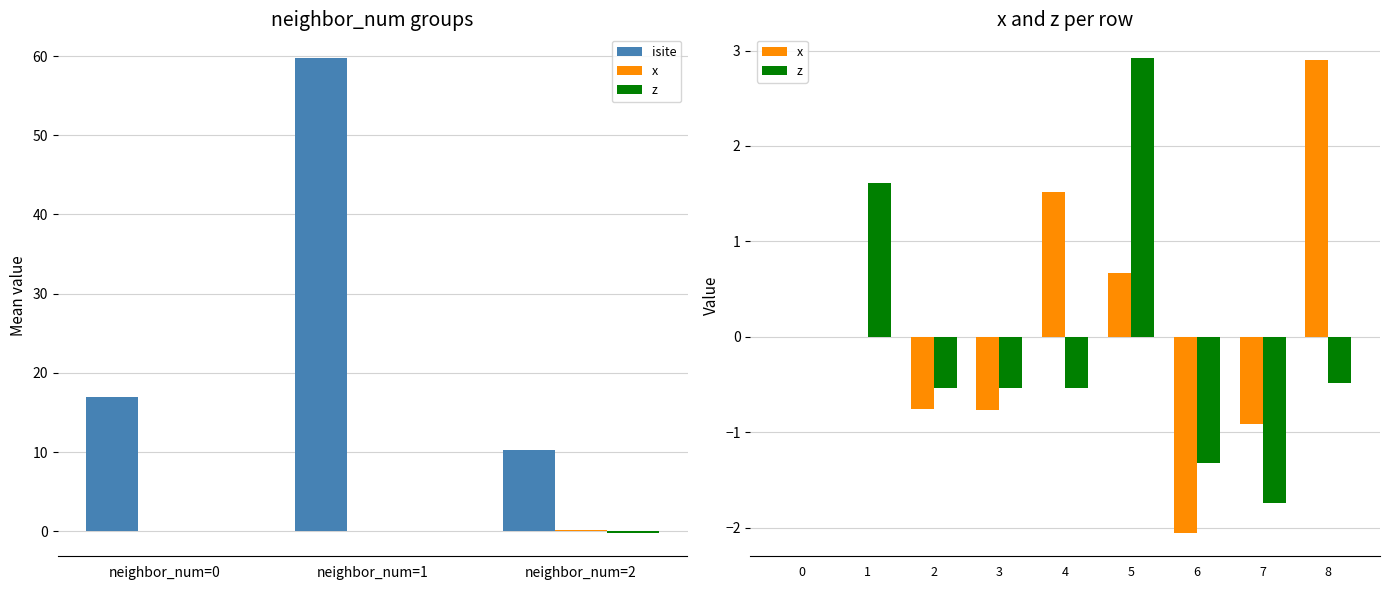

What is the smallest value displayed?

-2.0